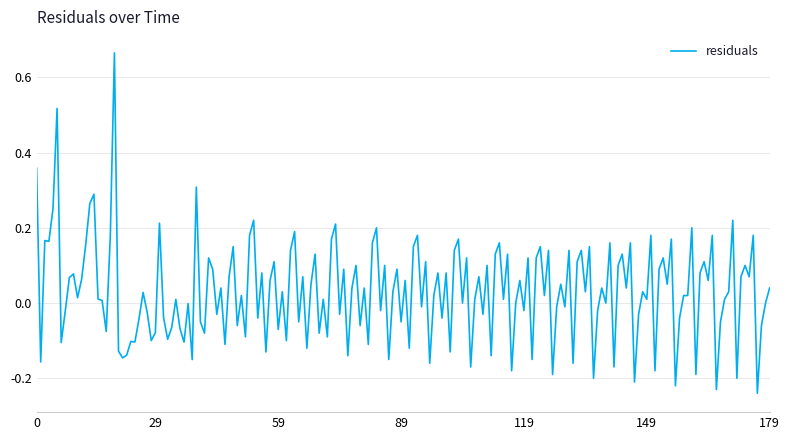

What is the value of the 7th point from the left?

-0.1